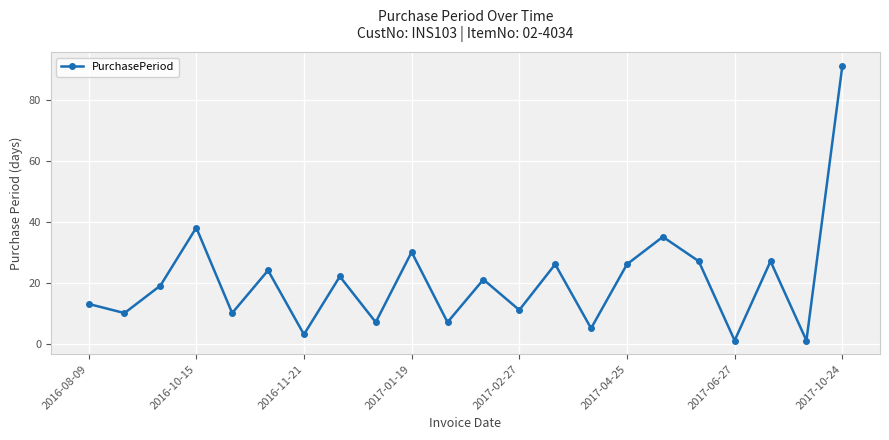

What is the value of the 17th point from the left?

35